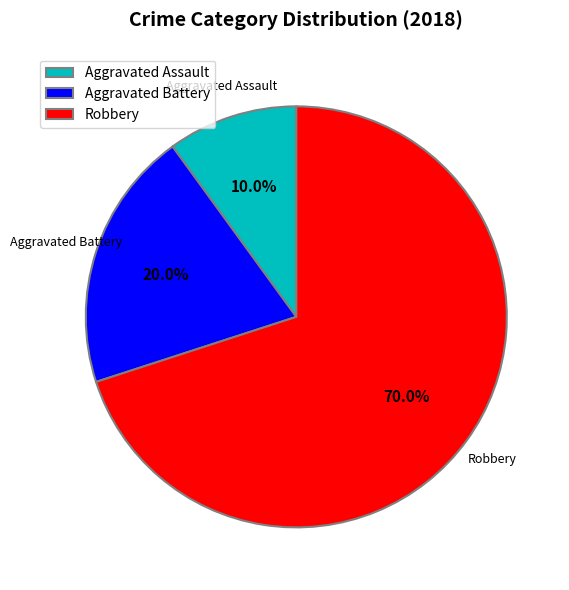

Which slice is the largest?

Robbery